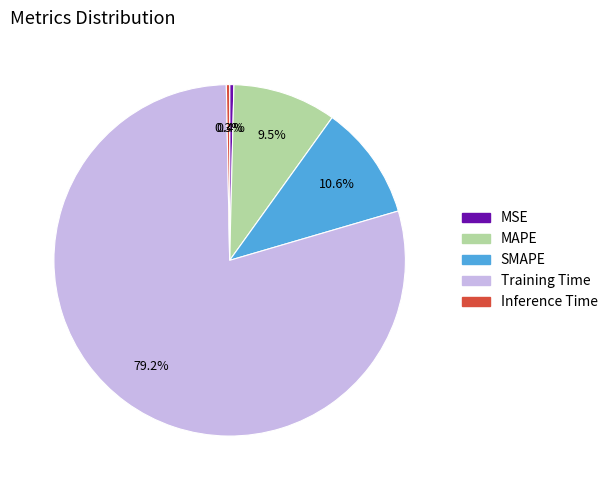

How many segments does this pie chart have?

5